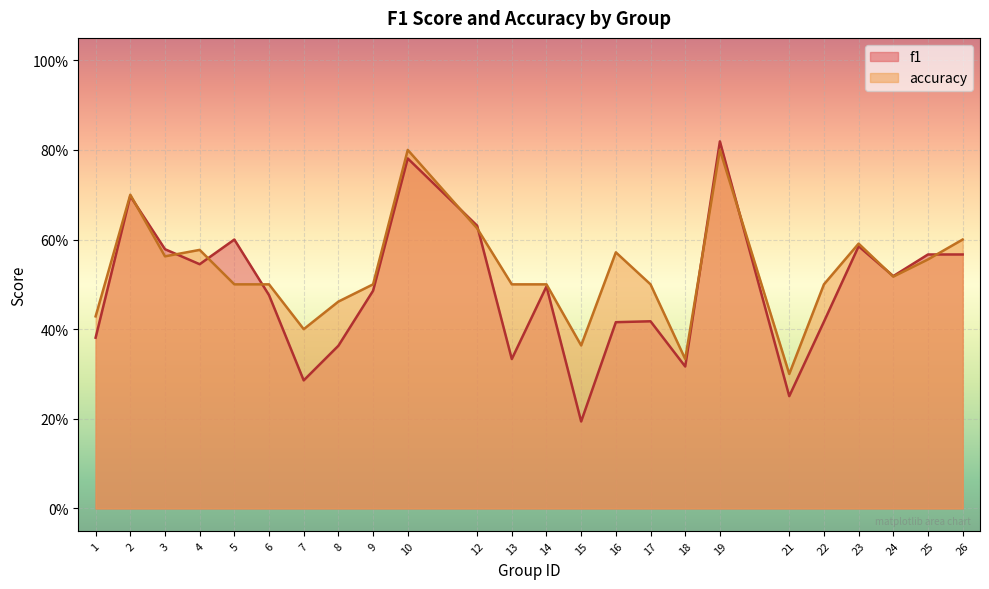

Which has a higher value, 23 or 1?

23